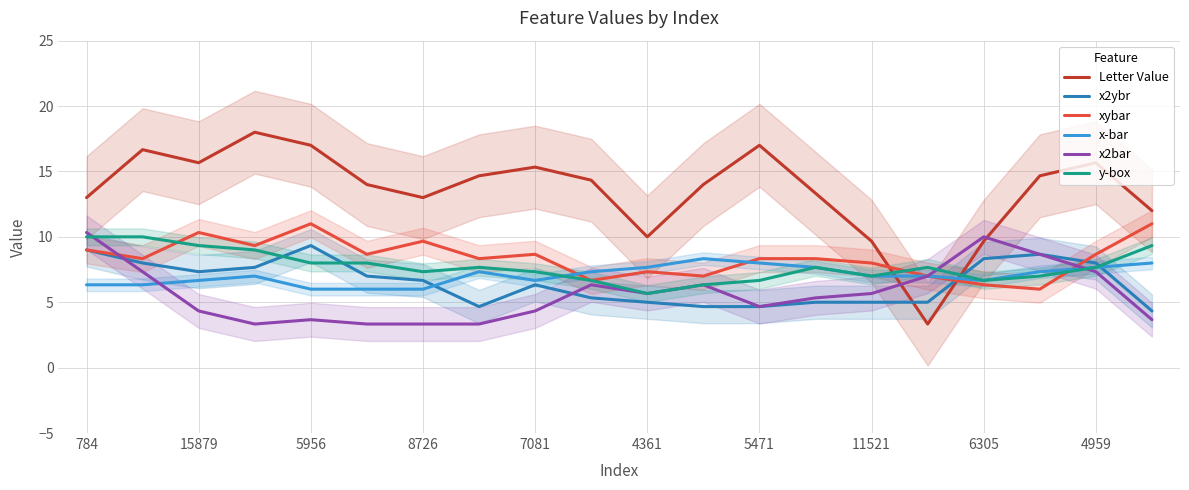

What is the approximate value of x2bar at 17?

8.7